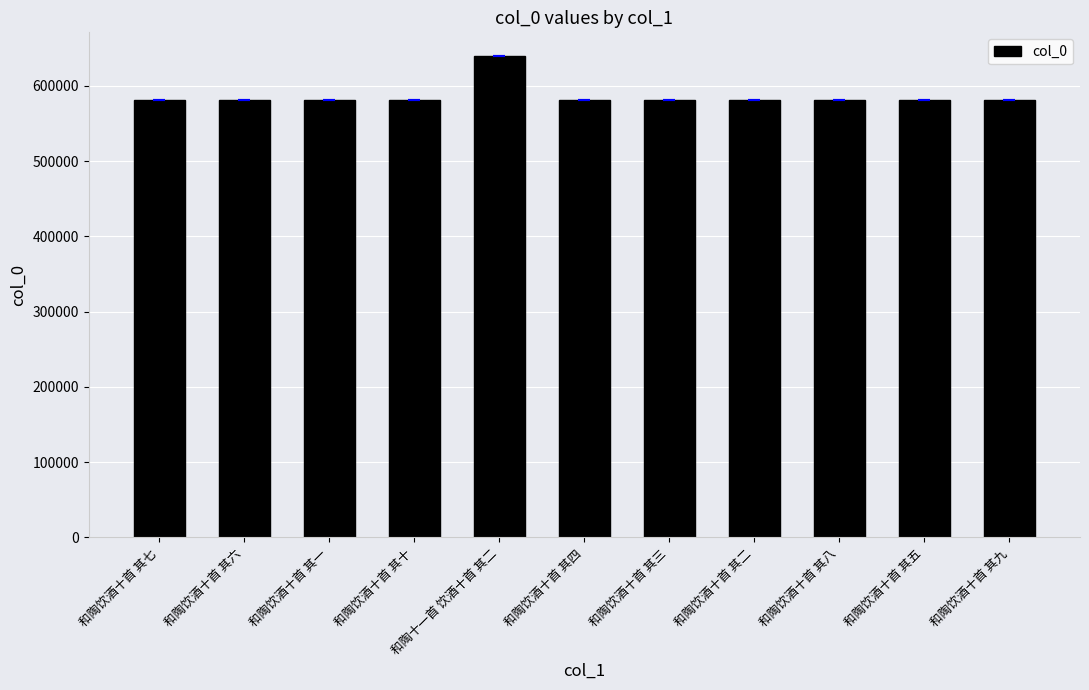

Where does the data first go above 580943?

和陶饮酒十首 其七